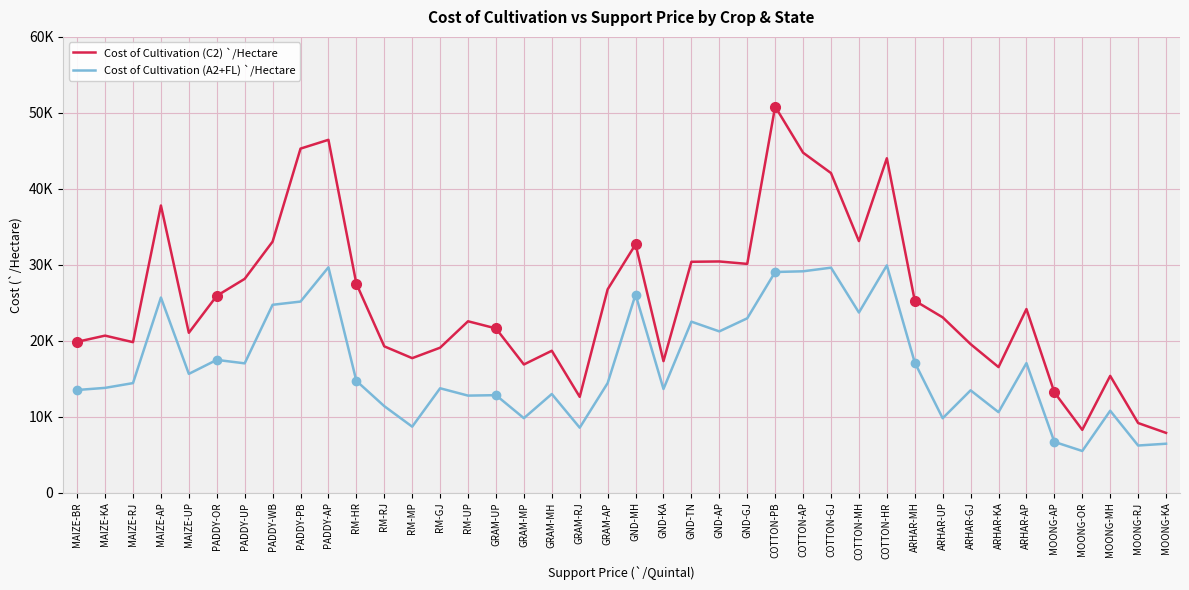

What is the average value of the Cost of Cultivation (A2+FL) `/Hectare series?

16712.0